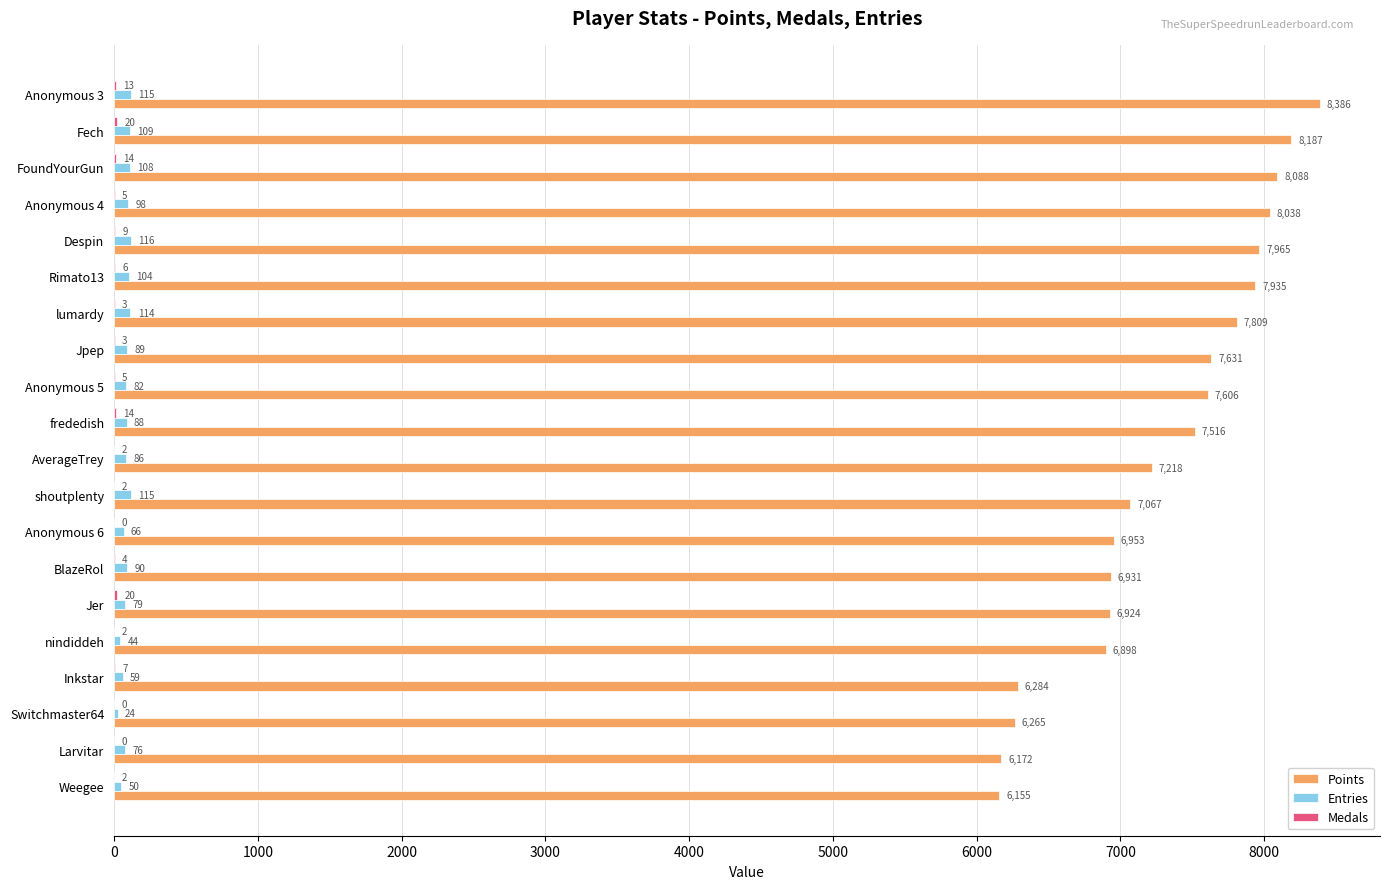

What is the average value of the Entries series?

86